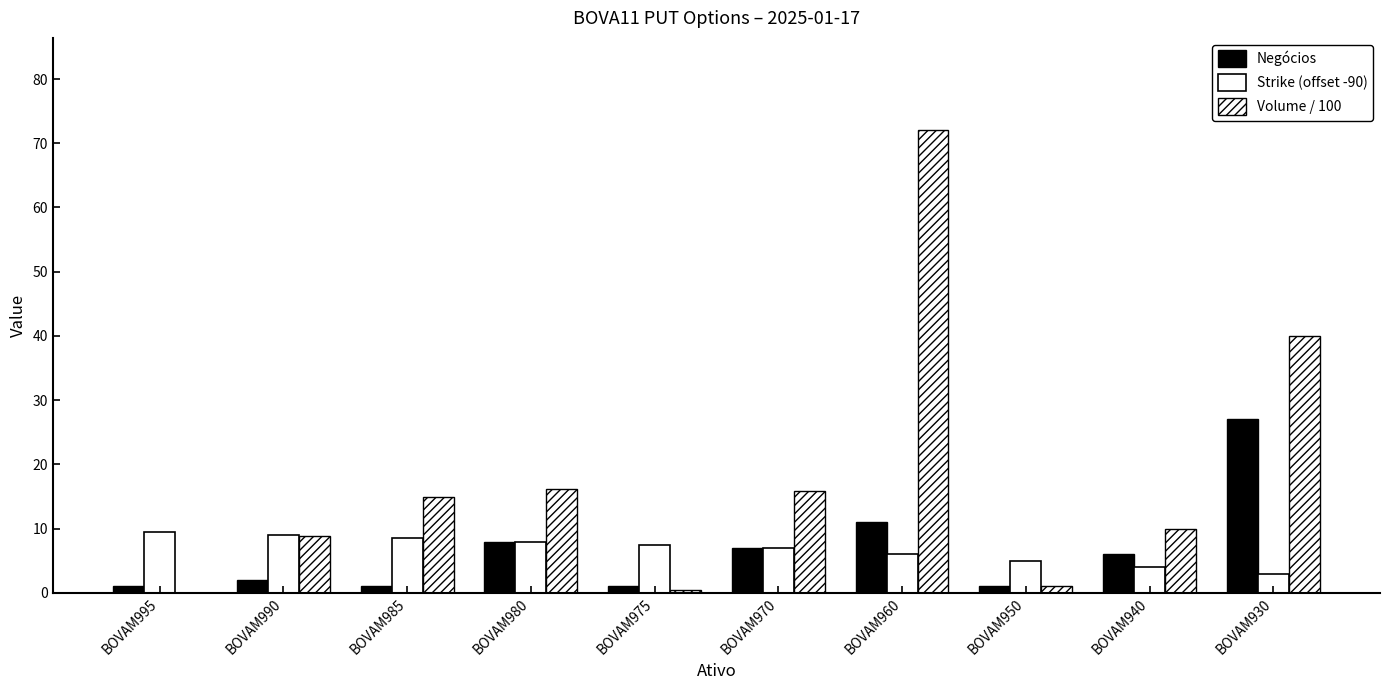

List the series in order of their peak value, highest first.

Volume / 100, Negócios, Strike (offset -90)